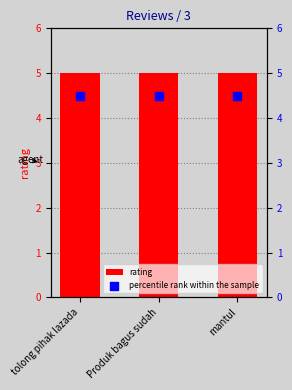

What are all the series names shown in the legend?

rating, percentile rank within the sample